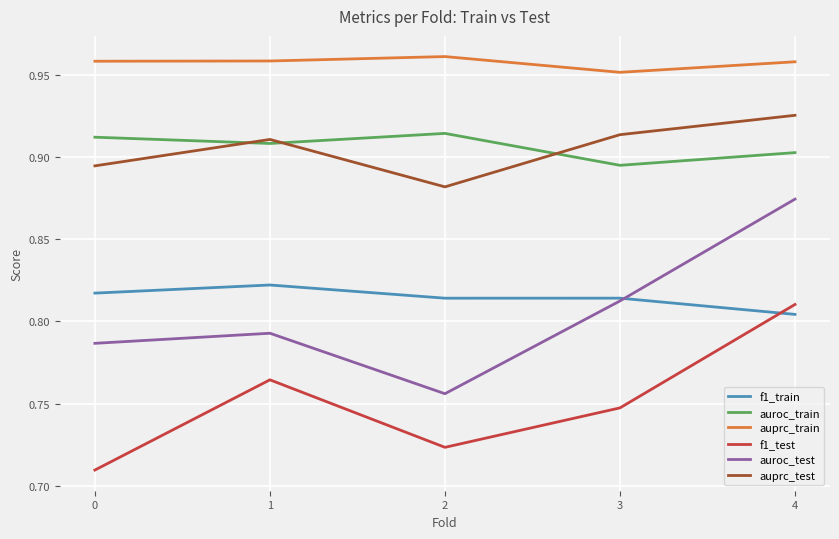

True or false: auprc_train and f1_train cross at least once.

False